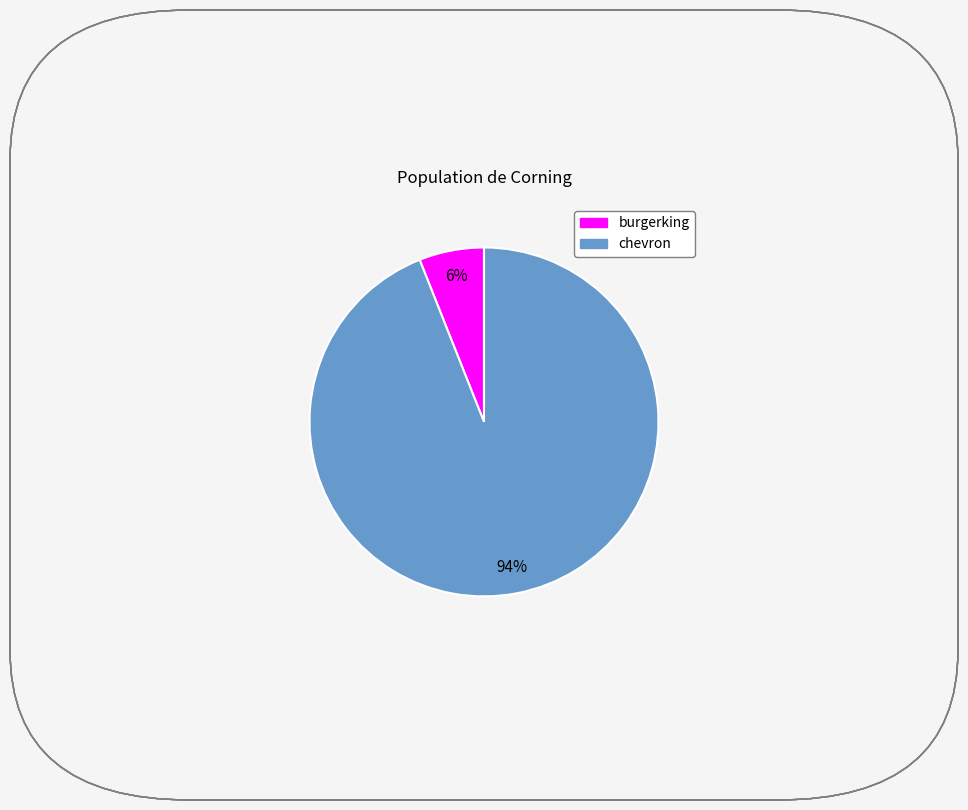

True or false: burgerking accounts for 6% of the total.

True